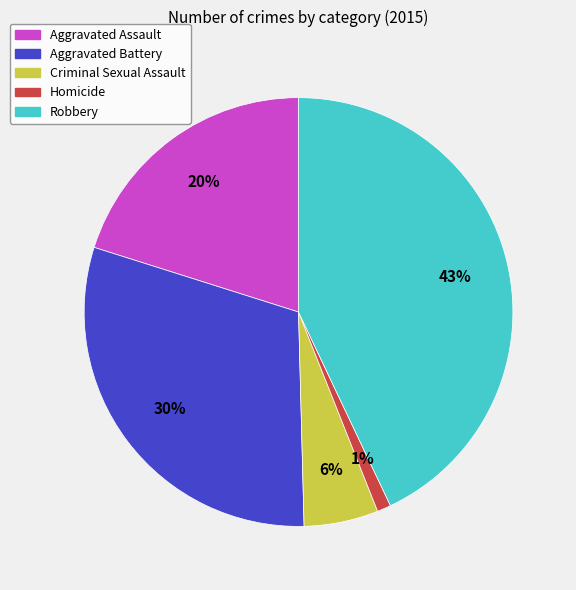

Is it true that Aggravated Battery is 40% of the pie?

False